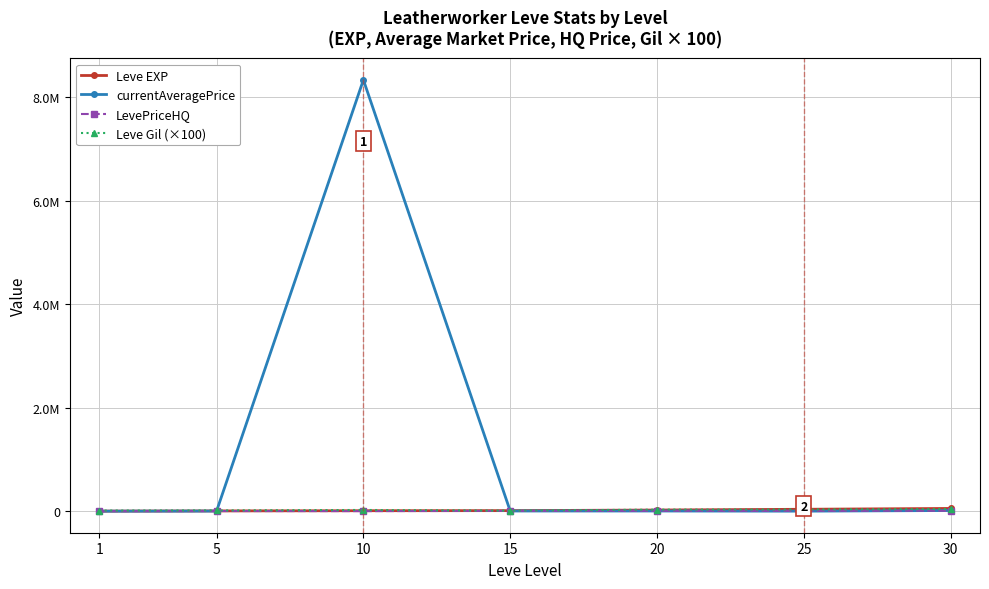

Which series has the largest total across all categories?

currentAveragePrice